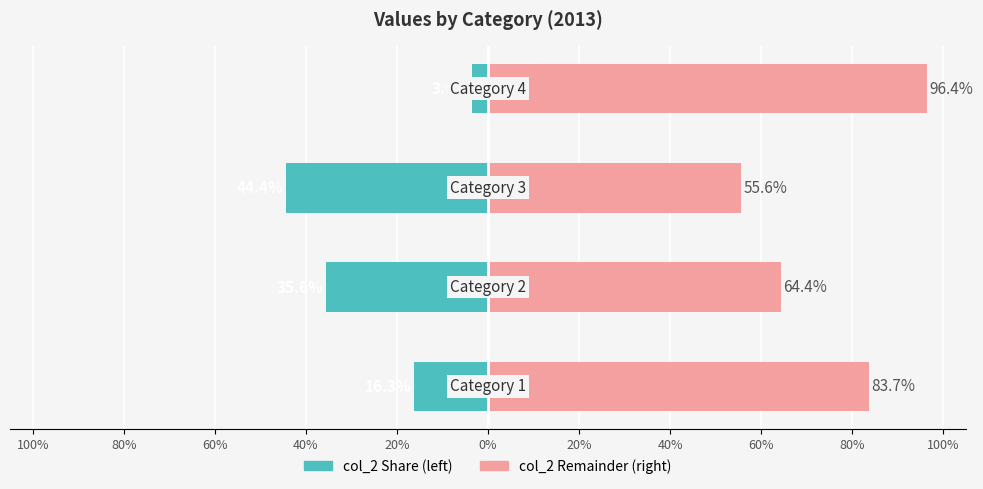

The value of col_2 (right) at 40% is 128.8. True or false?

False